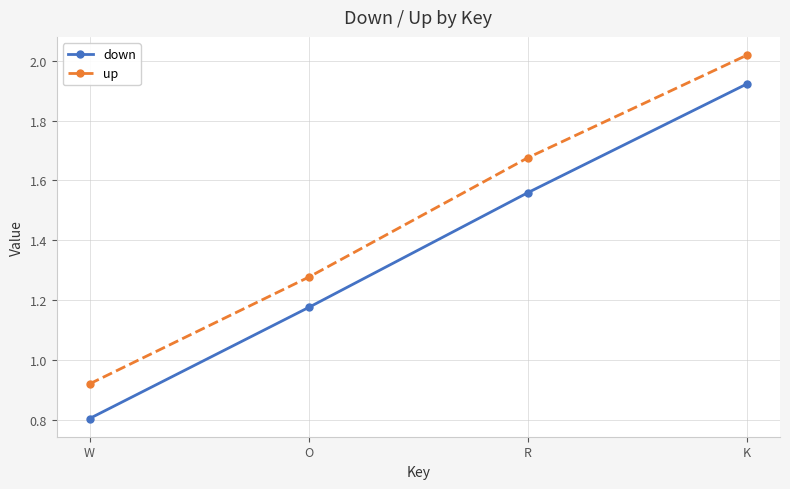

How many lines are shown in the chart?

2